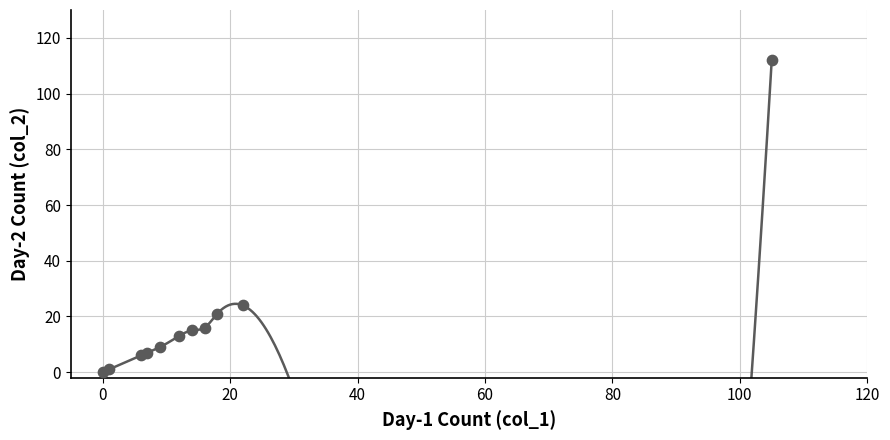

What Y value in the scatter plot is closest to 56?

24